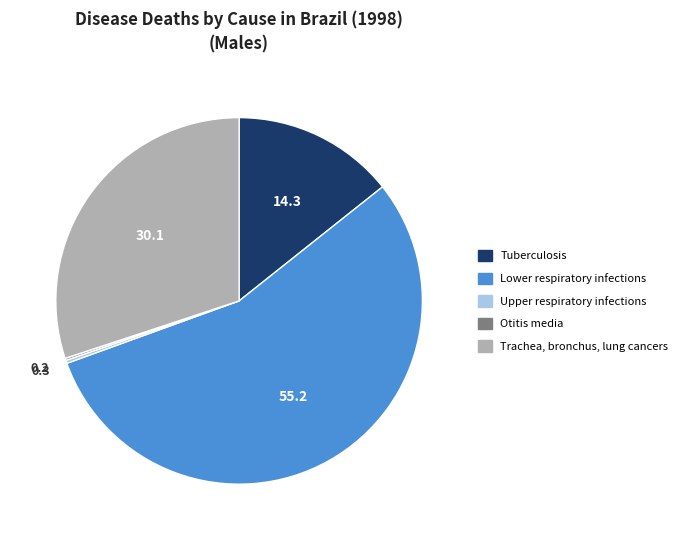

Is it true that Lower respiratory infections is 47% of the pie?

False